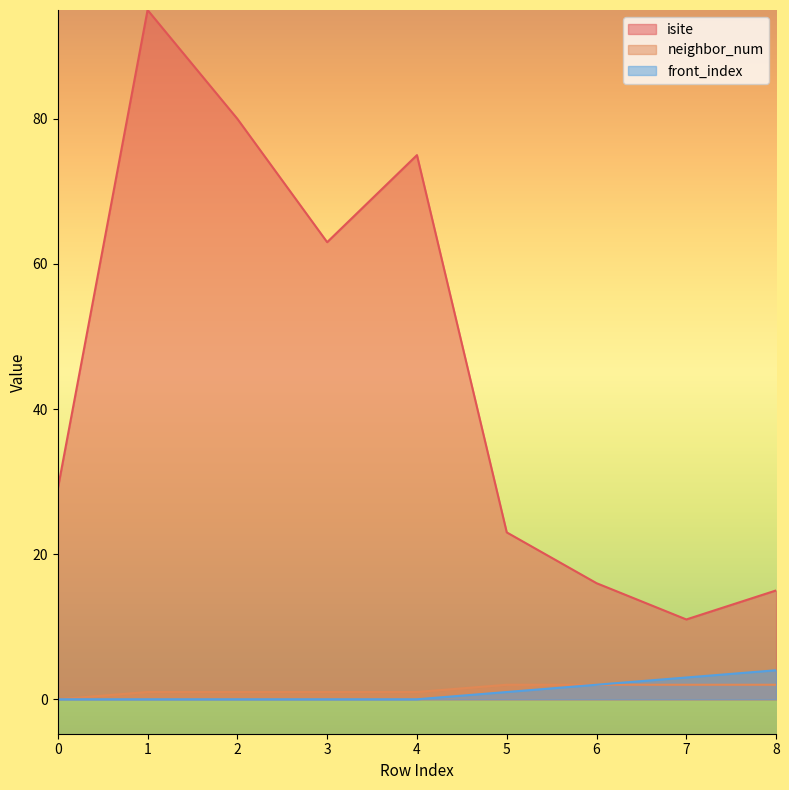

What is the value of the isite point at the 2nd from the left?

95